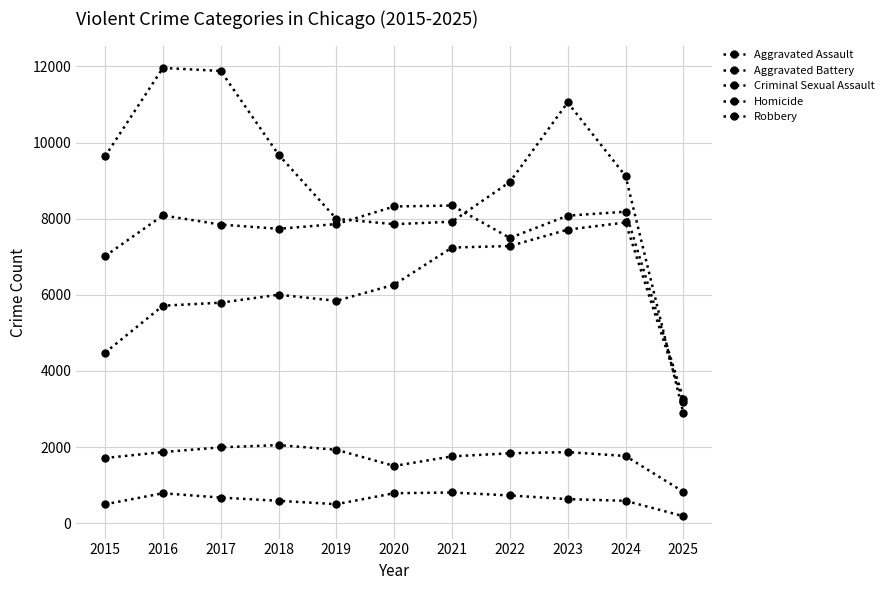

At which category does Homicide reach its first local peak?

2016